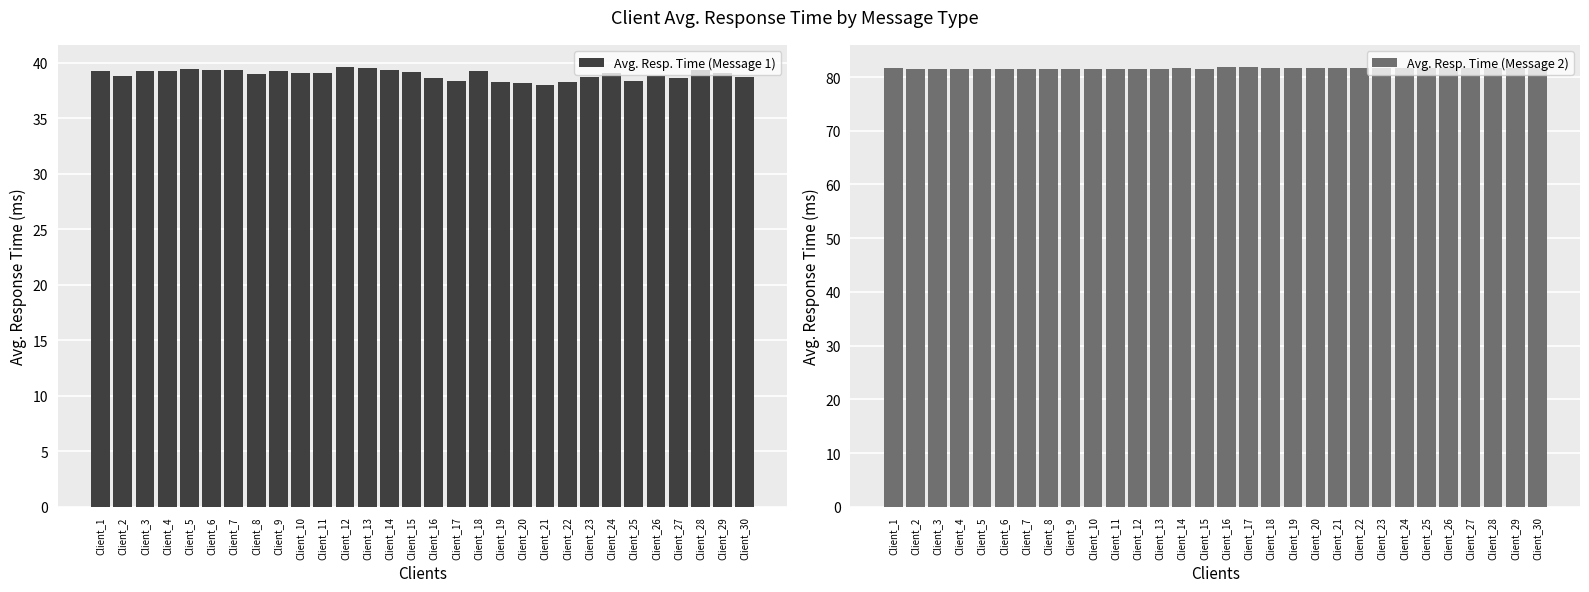

Reading left to right, extract all data points from this chart.

Avg. Resp. Time (Message 1): 39.2	38.8	39.3	39.3	39.4	39.3	39.4	39.0	39.2	39.1	39.1	39.6	39.5	39.4	39.2	38.6	38.3	39.2	38.3	38.2	38.0	38.2	38.7	39.1	38.4	38.8	38.6	39.3	39.1	38.7
Avg. Resp. Time (Message 2): 81.6	81.5	81.5	81.5	81.5	81.5	81.5	81.5	81.5	81.5	81.5	81.6	81.5	81.6	81.6	81.9	81.8	81.8	81.7	81.7	81.8	81.7	81.7	81.7	81.8	81.7	81.7	81.7	81.7	81.7